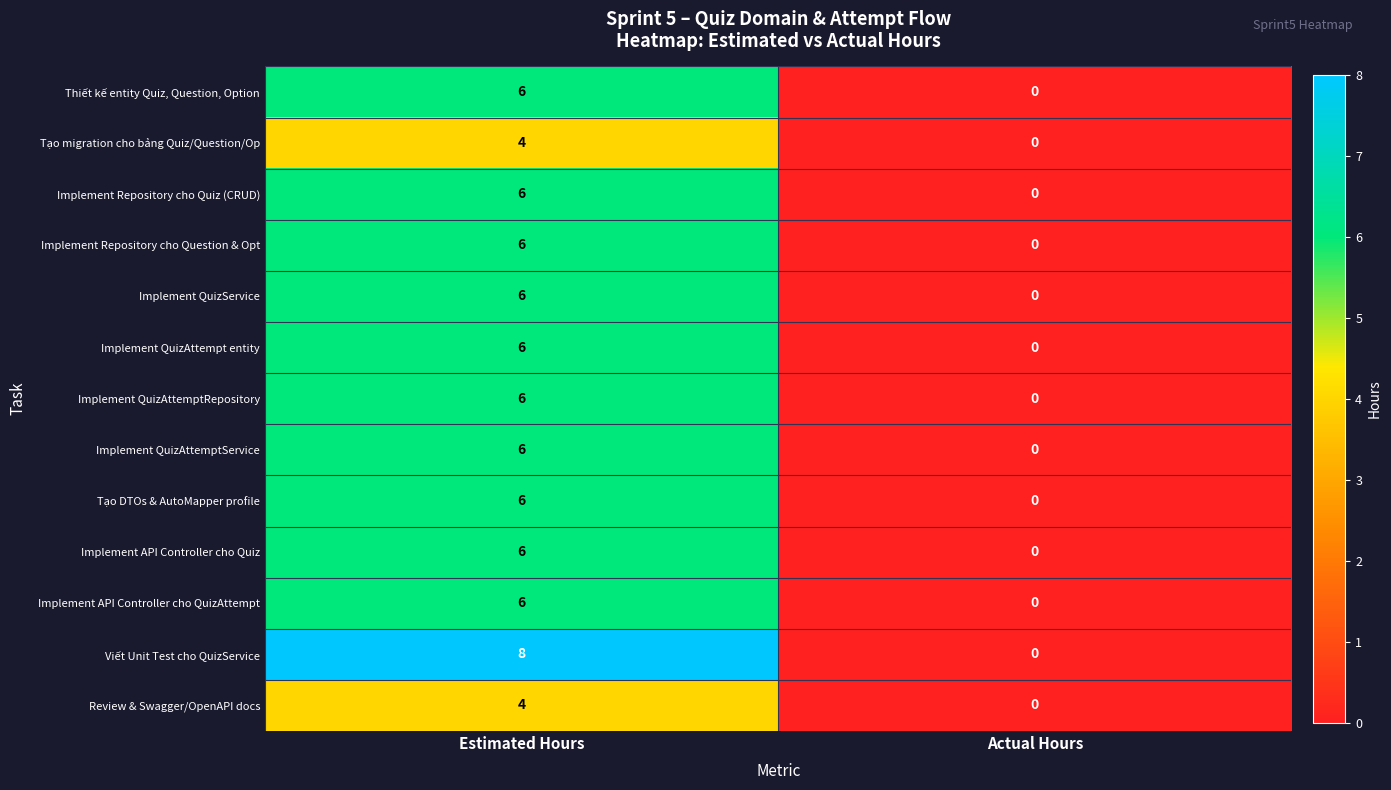

List the labels in order of Thiết kế entity Quiz, Question, Option value, smallest first.

Actual Hours, Estimated Hours